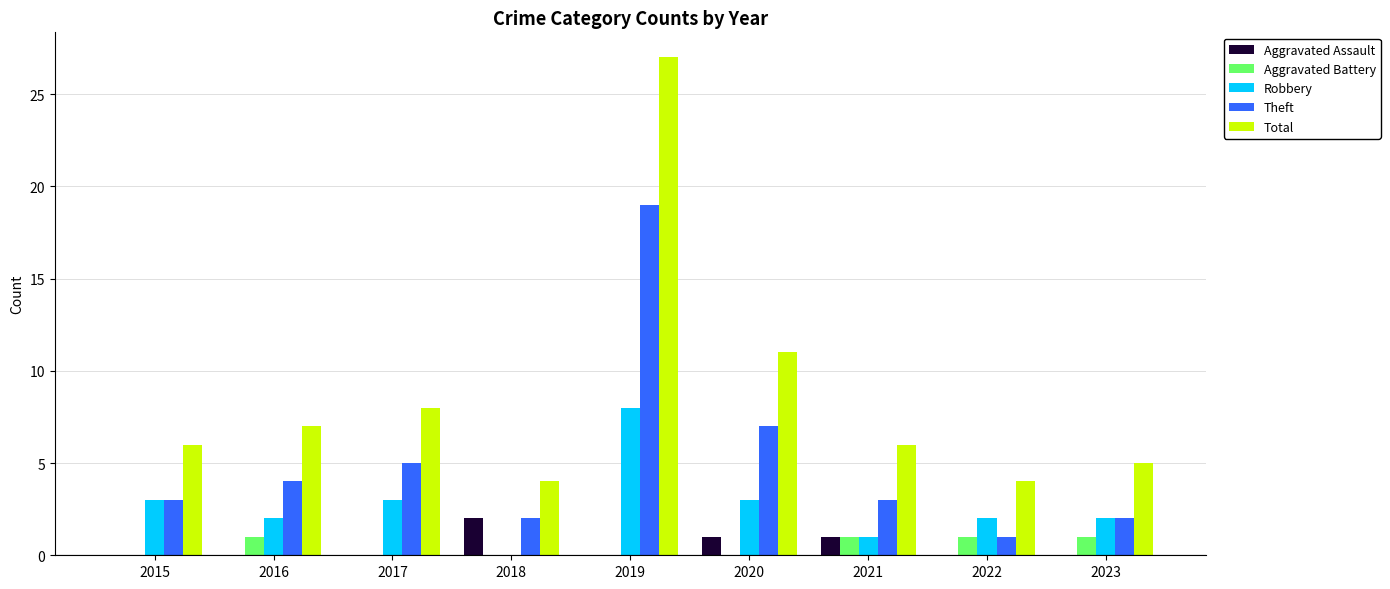

What are all the series names shown in the legend?

Aggravated Assault, Aggravated Battery, Robbery, Theft, Total